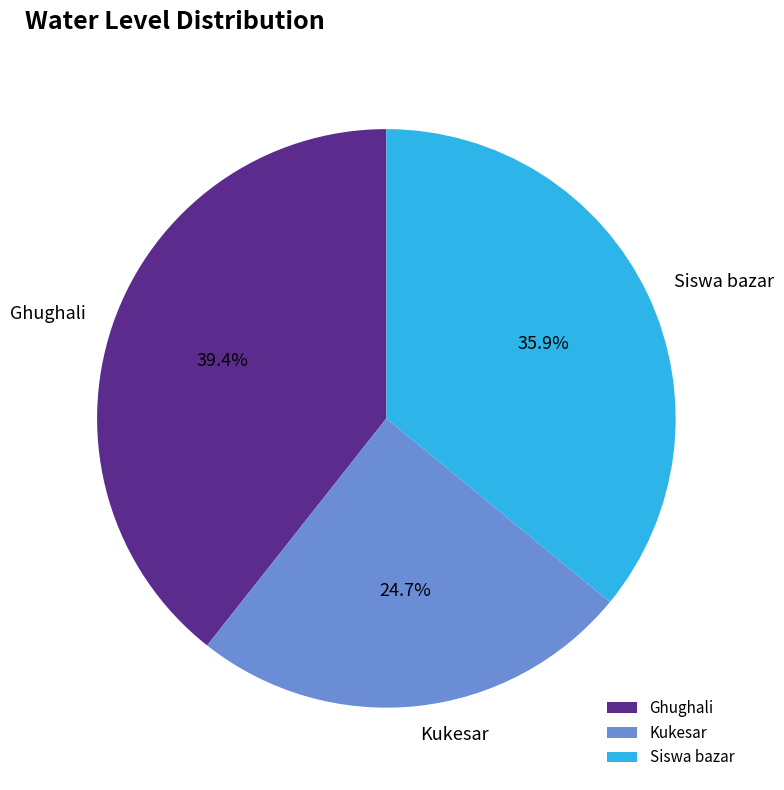

Between Kukesar and Ghughali, which is larger?

Ghughali